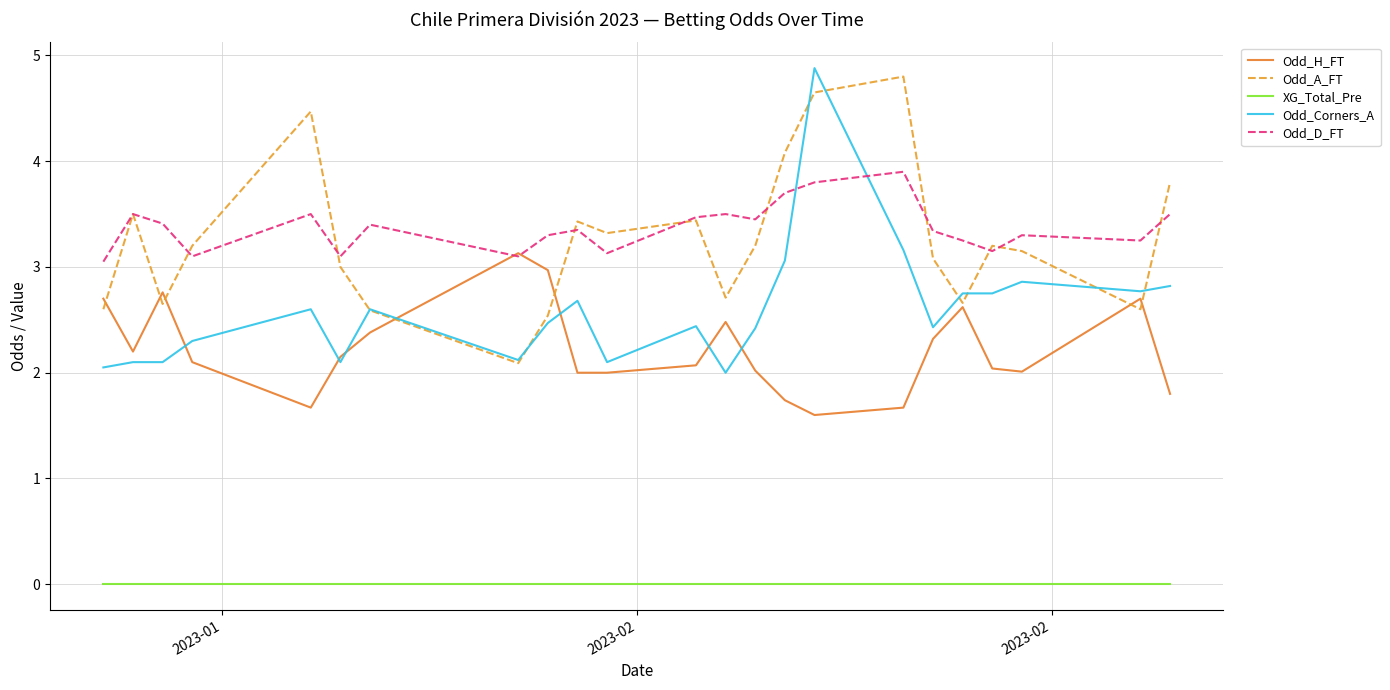

True or false: XG_Total_Pre and Odd_D_FT cross at least once.

False